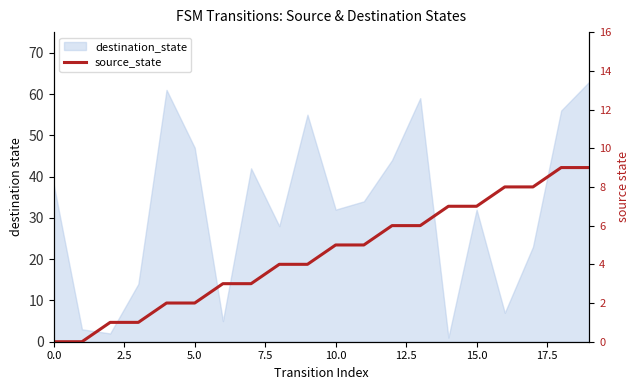

The chart shows a value of 1 at 10. True or false?

False